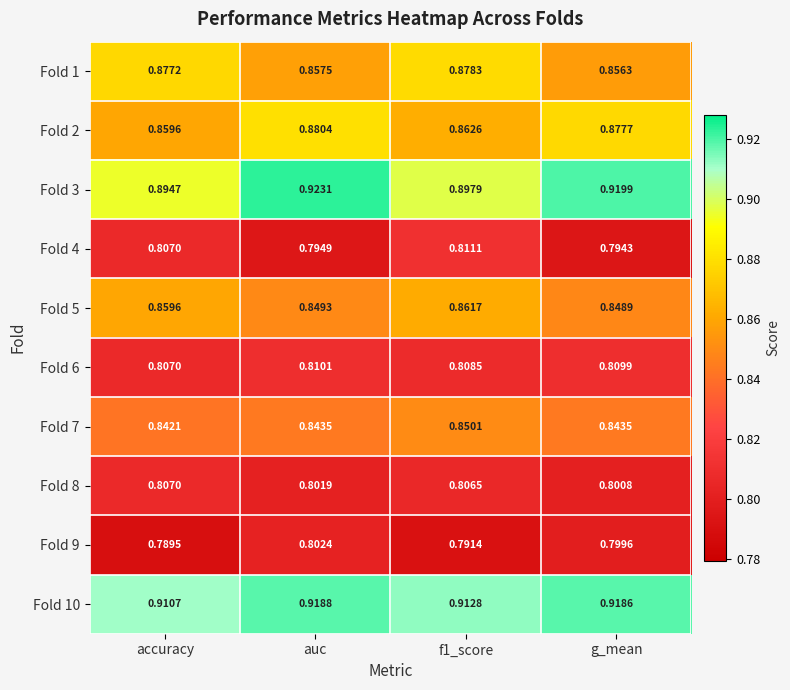

At which category is the sum across all series the highest?

auc